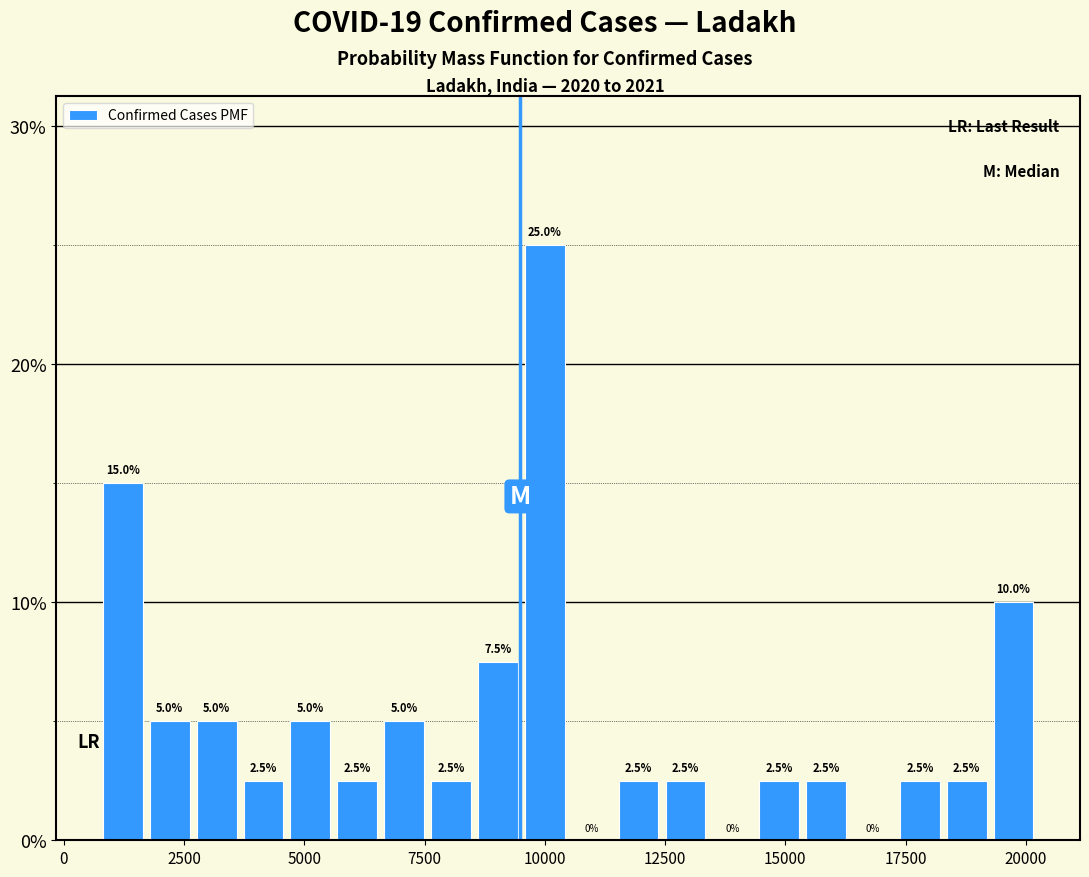

Around what value on the x-axis is the tallest bar? Give the approximate position of its centre, as read against the axis.

10000